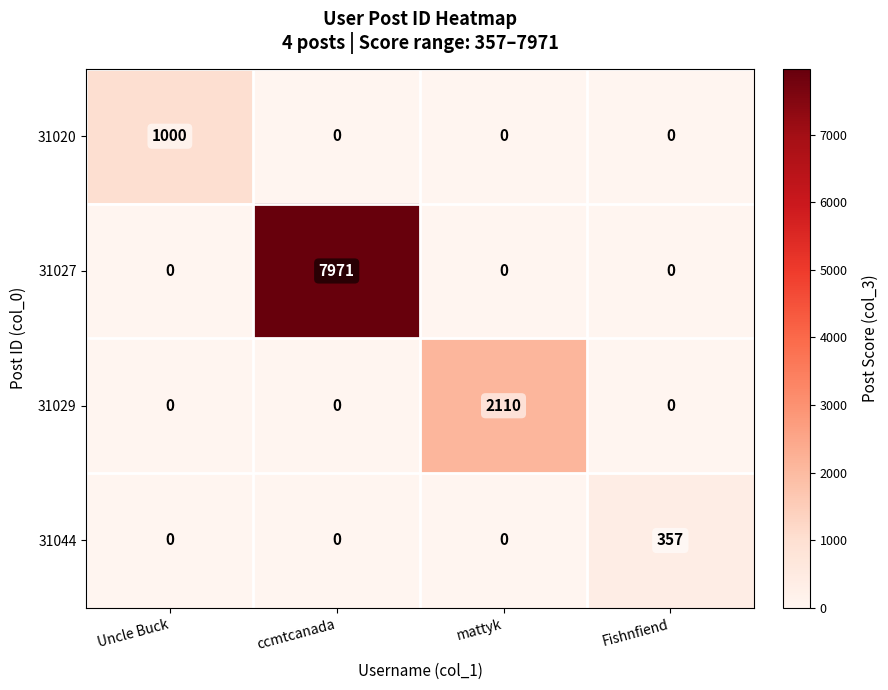

True or false: 31044 has a value of 0 at mattyk.

True